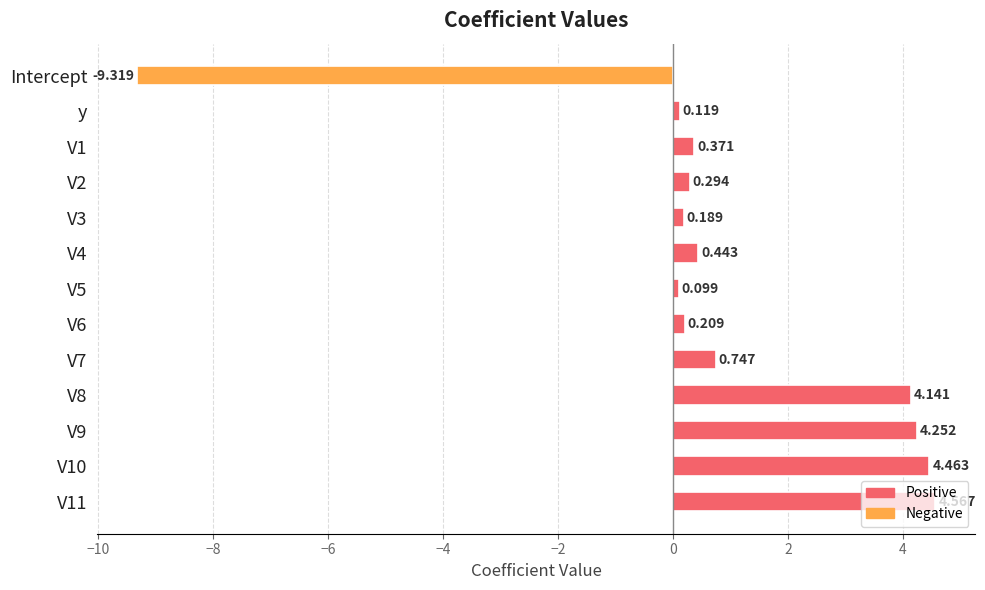

Which category has the lowest value across all series?

Intercept